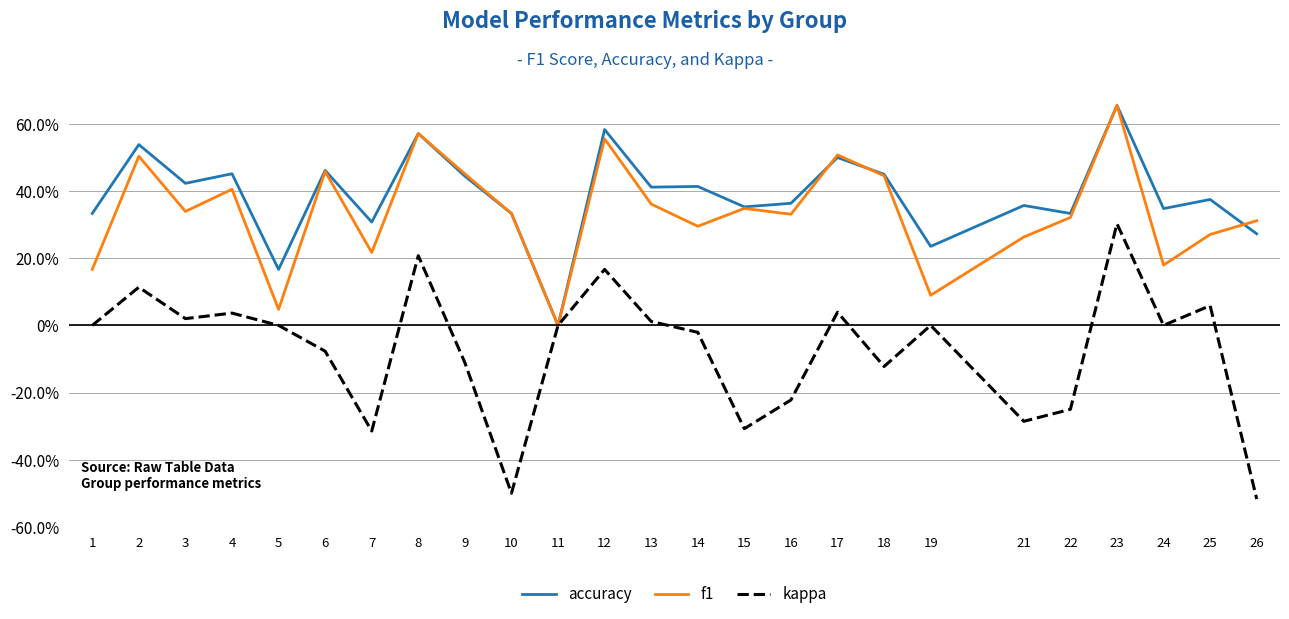

What are all the series names shown in the legend?

accuracy, f1, kappa